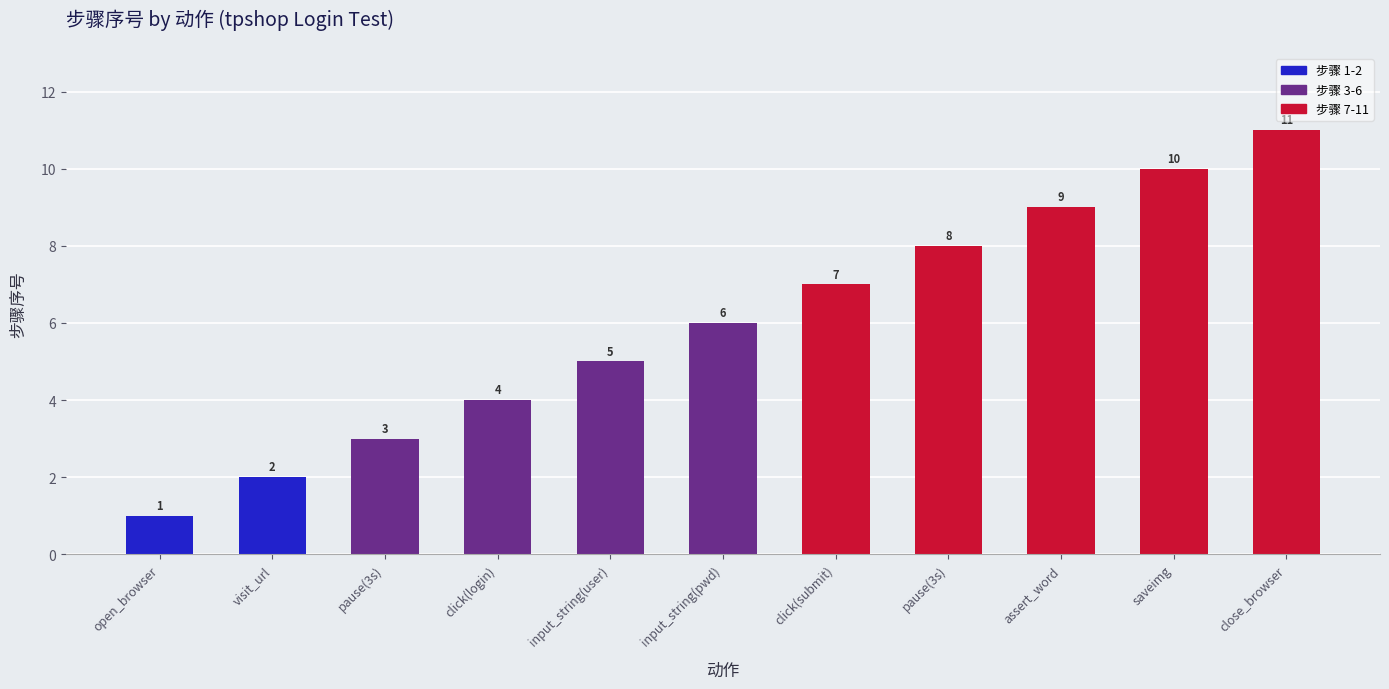

Is it true that the value at input_string(user) is 8?

False